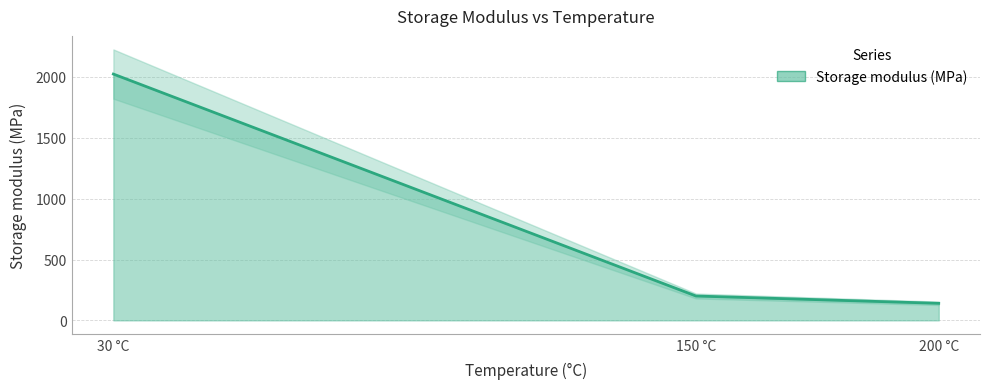

Reading left to right, list all the values displayed in this chart.

2024	200	140